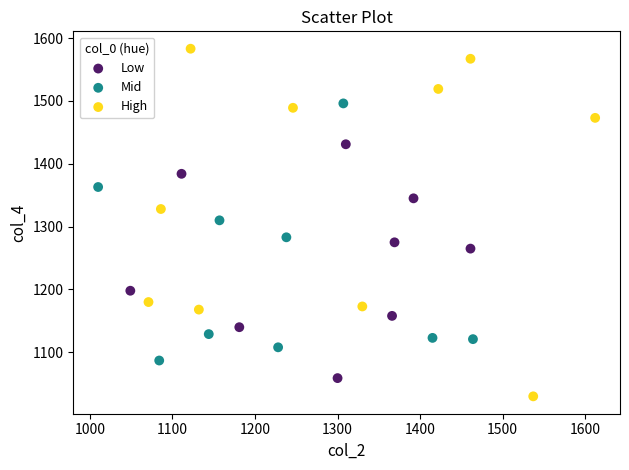

Which series reaches the minimum Y coordinate?

High